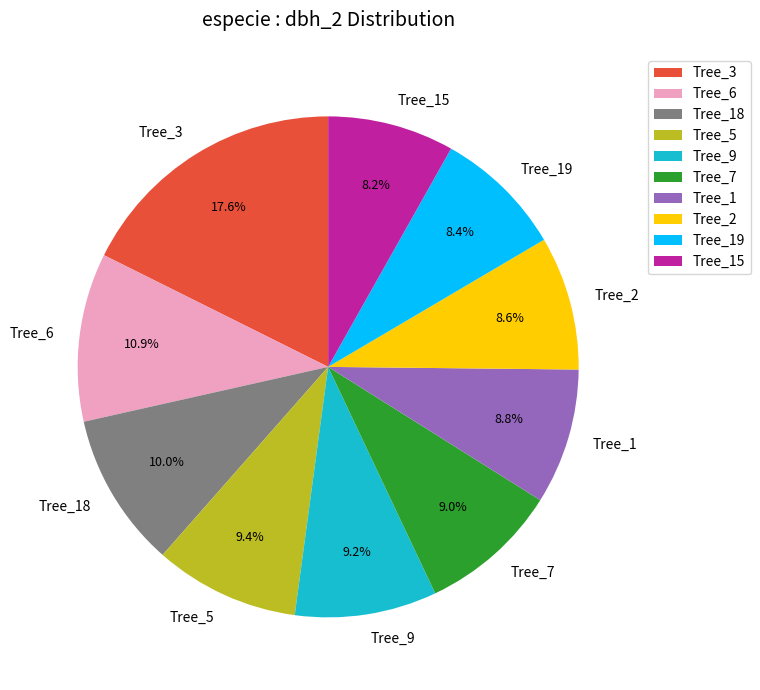

How many slices are in this pie chart?

10